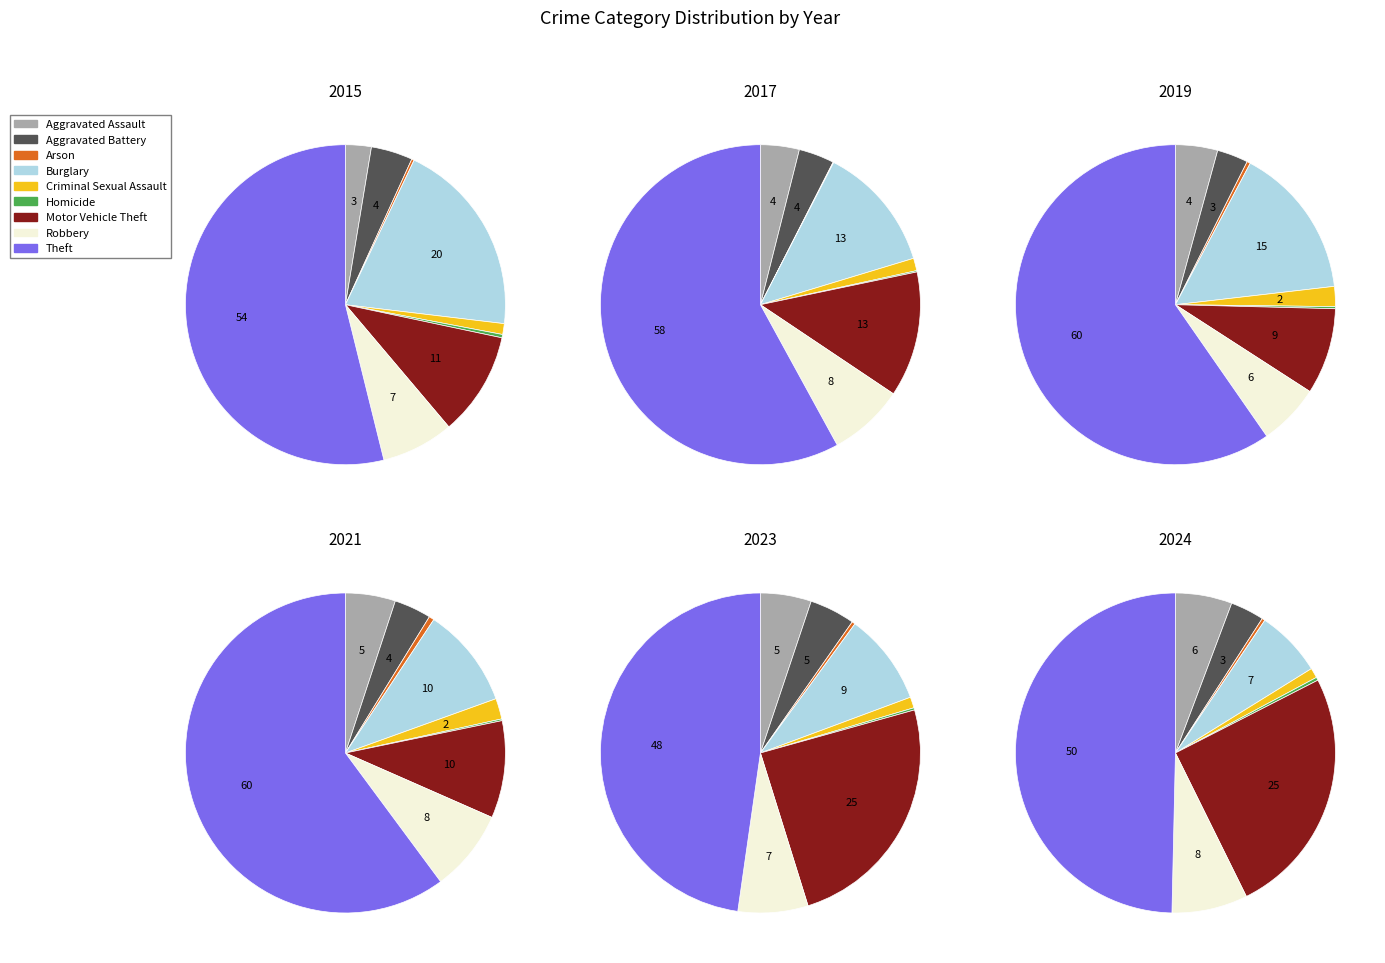

Is it true that Motor Vehicle Theft is 9% of the pie?

True